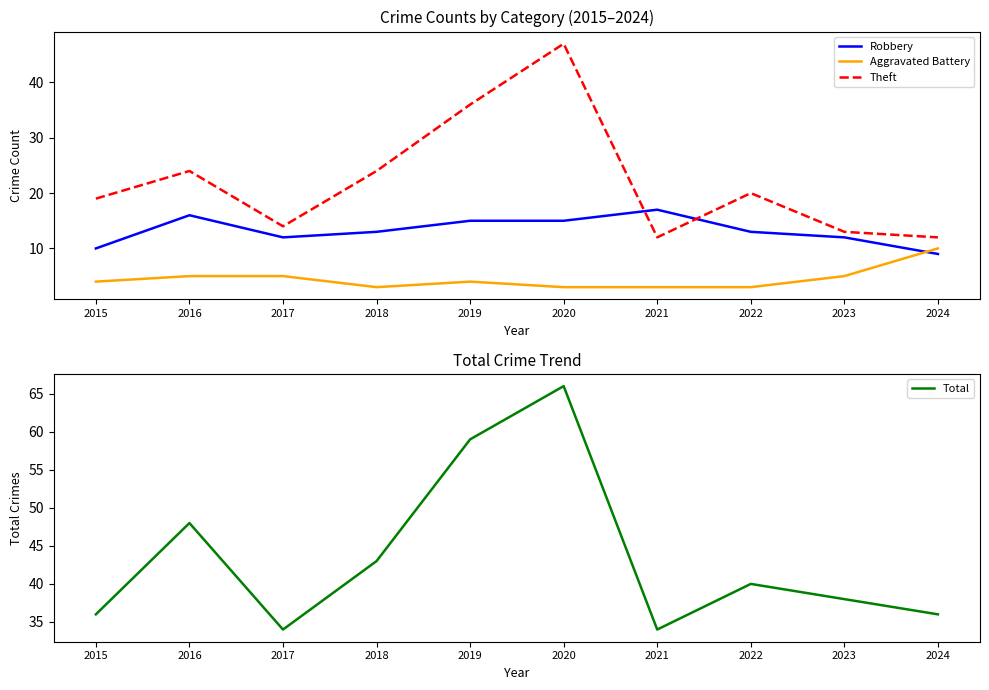

Between 2018 and 2019, which series saw the biggest shift?

Total